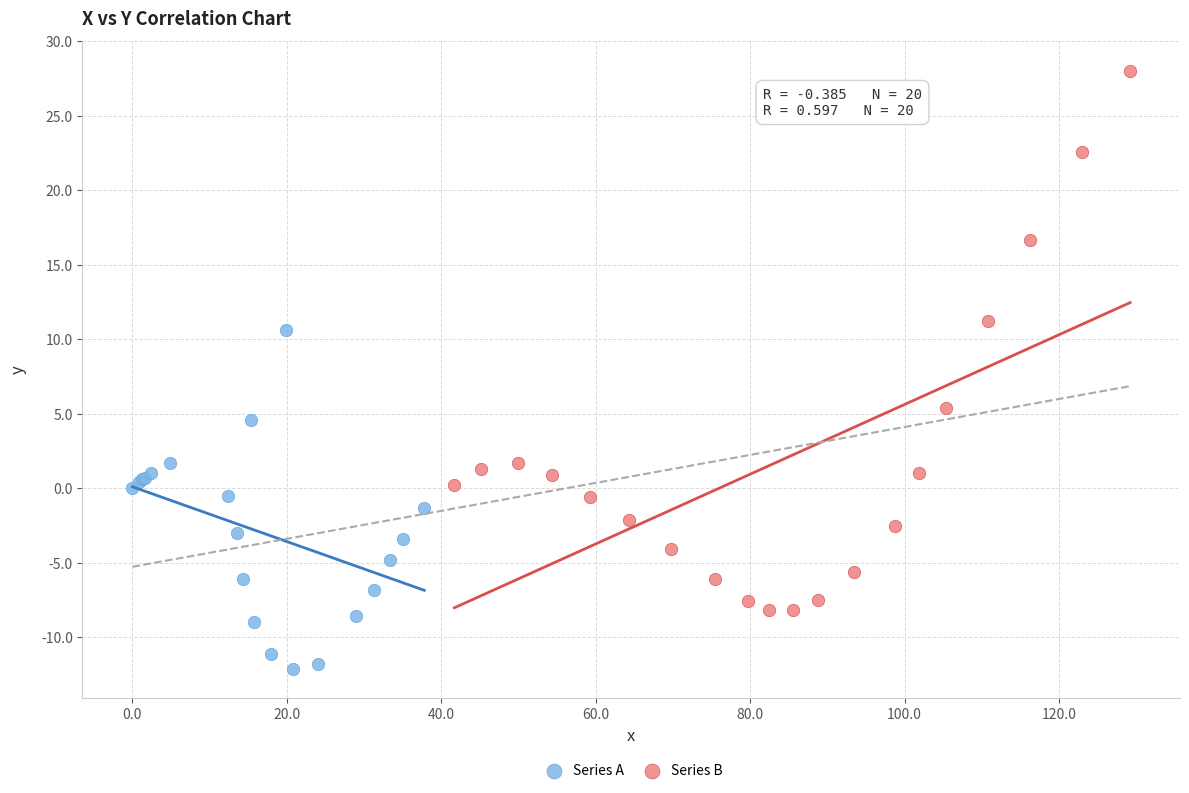

Which series contains the lowest Y value?

Series A